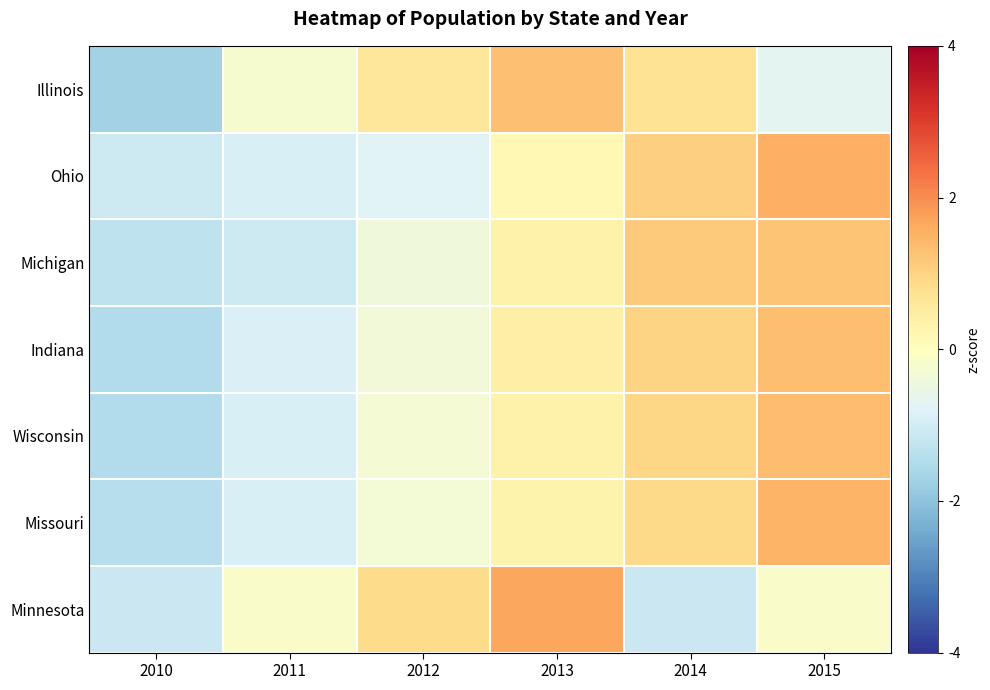

How many distinct data groups are displayed?

7